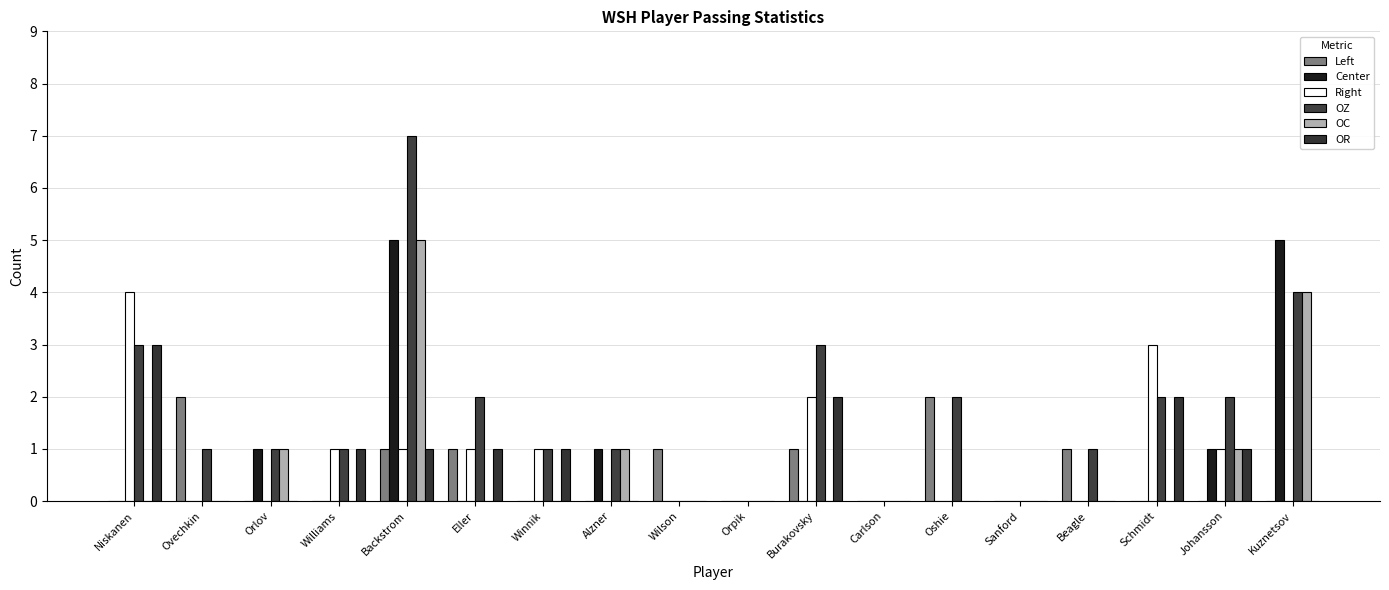

The value of Right at Carlson is -2. True or false?

False